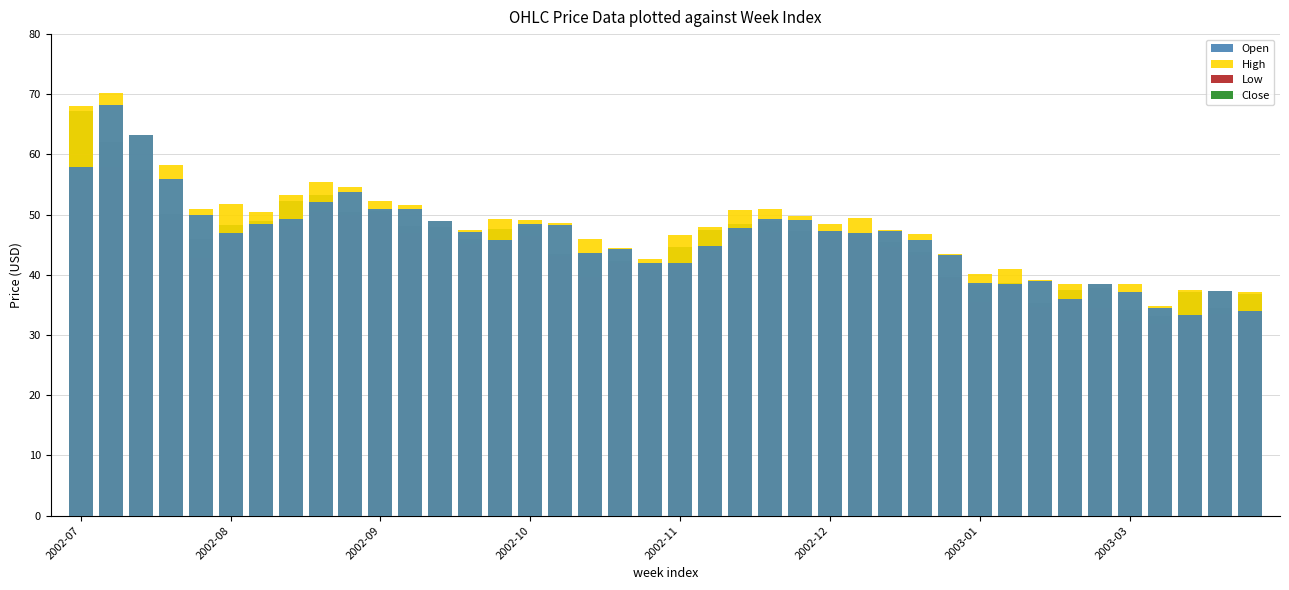

How many data points in Low are less than 45?

20